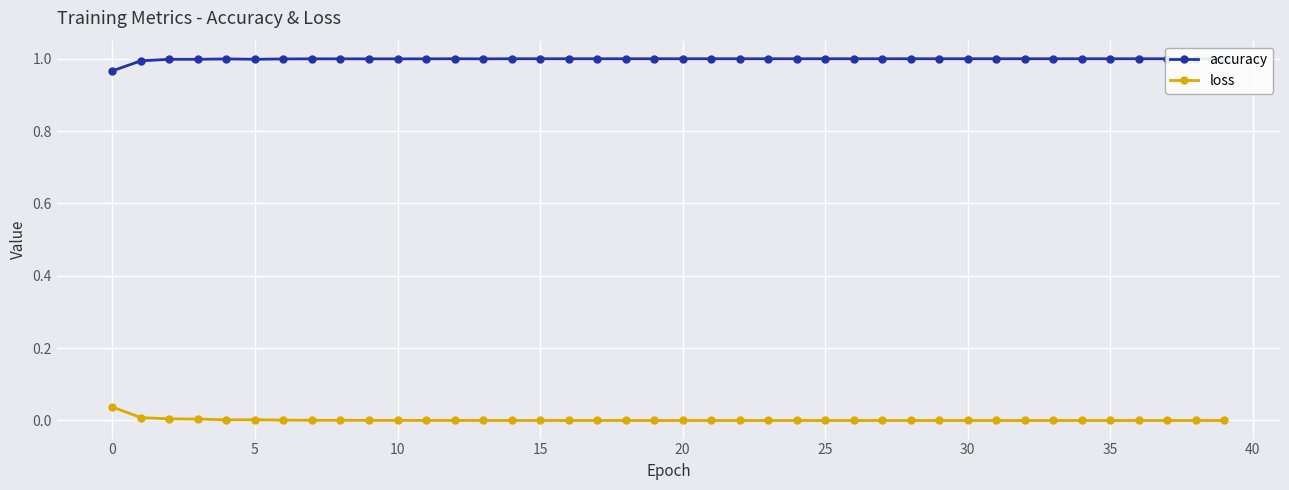

Which category has the lowest value across all series?

25